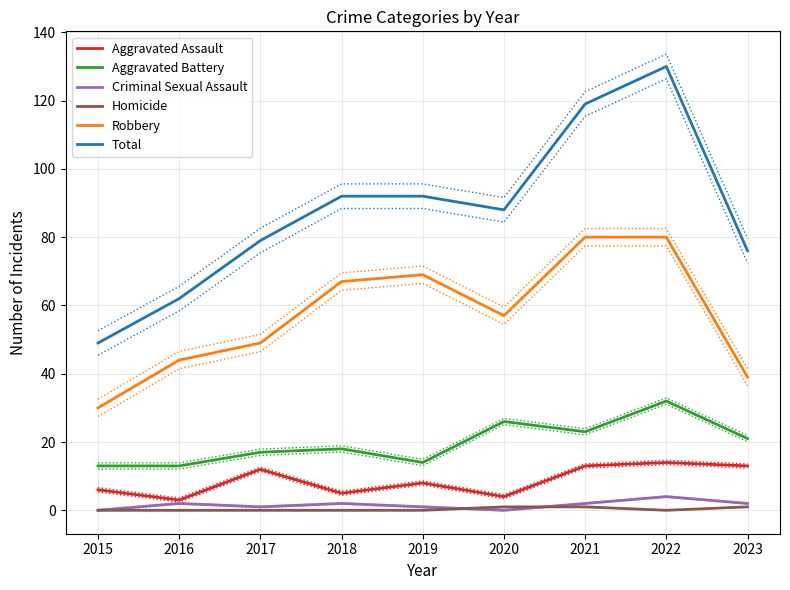

What is the lowest value of the Total series?

49